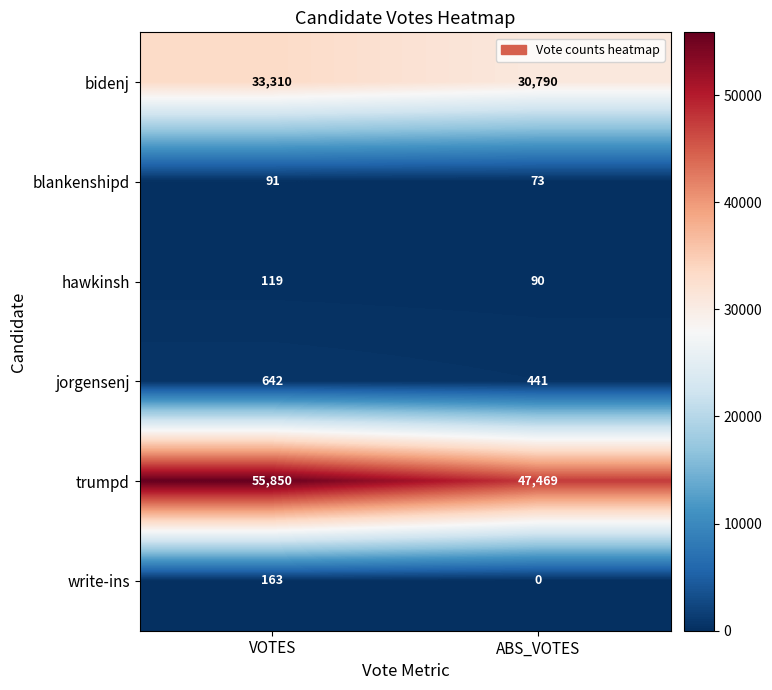

What is the sum of the trumpd values at ABS_VOTES and VOTES?

103319